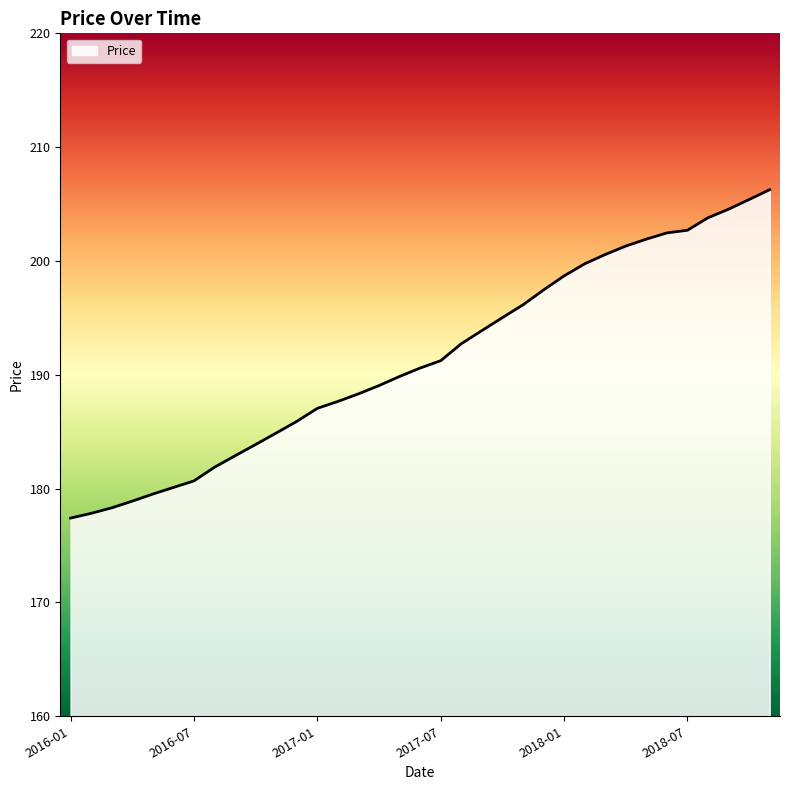

What is the difference between the maximum and minimum values?

28.9